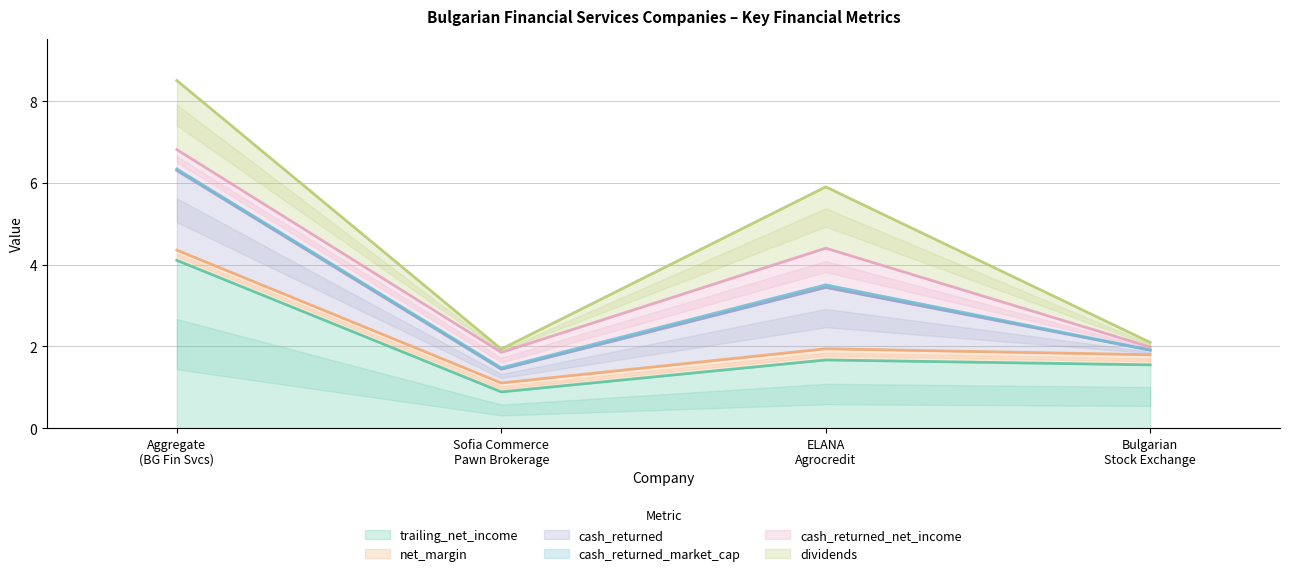

True or false: cash_returned and dividends intersect in this chart.

False